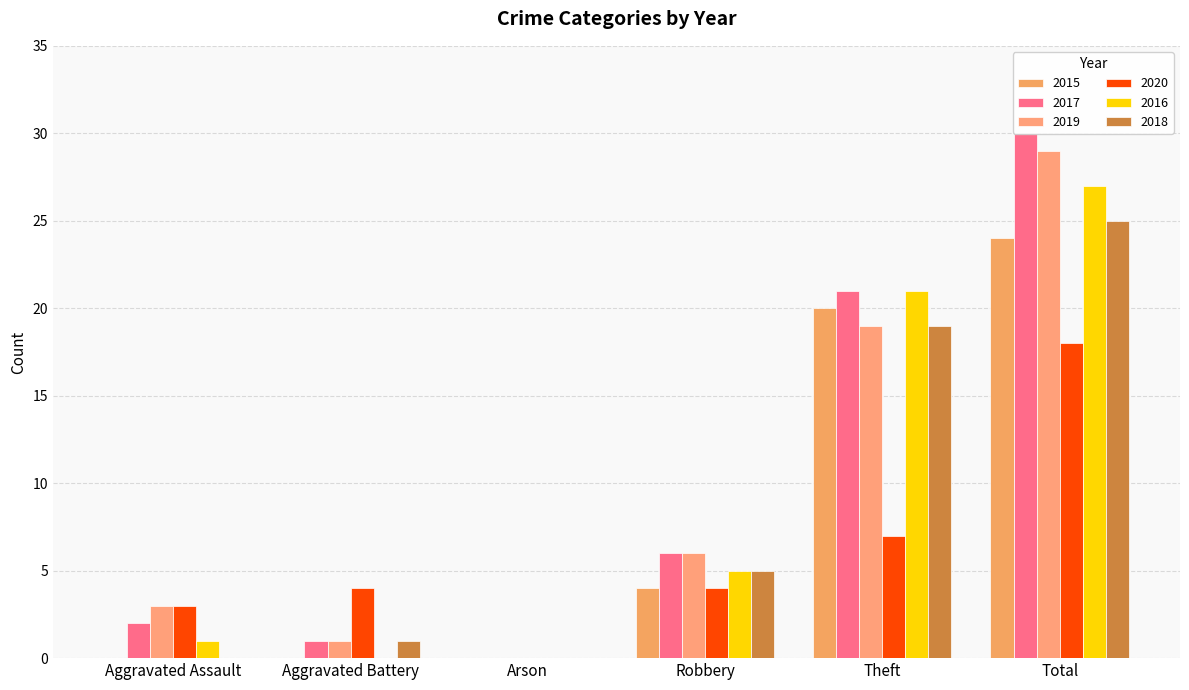

What is the value of the 2018 bar at the 6th from the left?

25